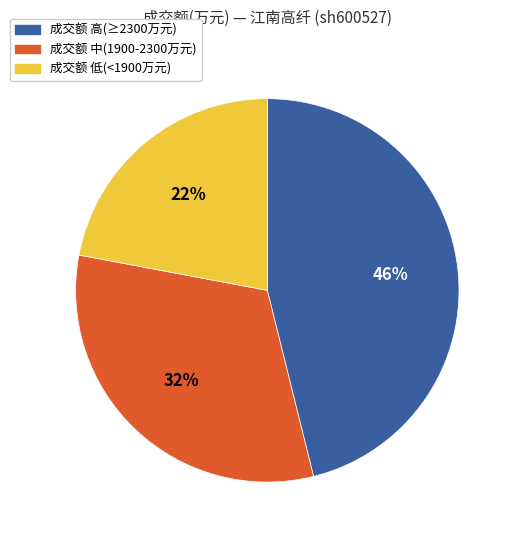

Do 成交额 中(1900-2300万元) and 成交额 低(<1900万元) together represent more than half of the pie?

Yes